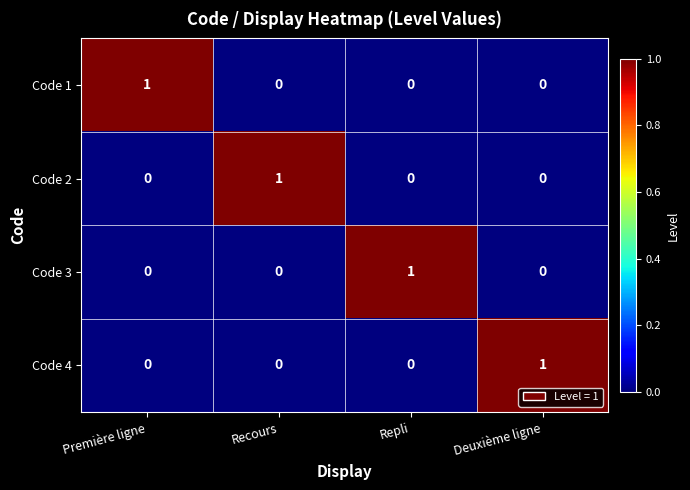

Is the value of Code 2 at Recours greater than the value of Code 4 at Recours?

Yes